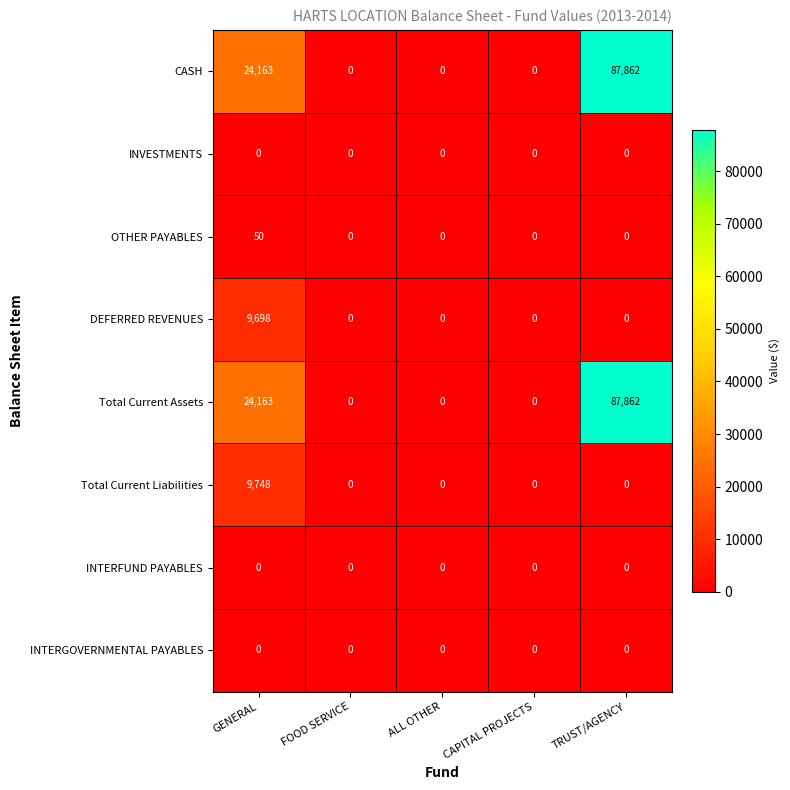

The INTERFUND PAYABLES series shows 0 at GENERAL. True or false?

True